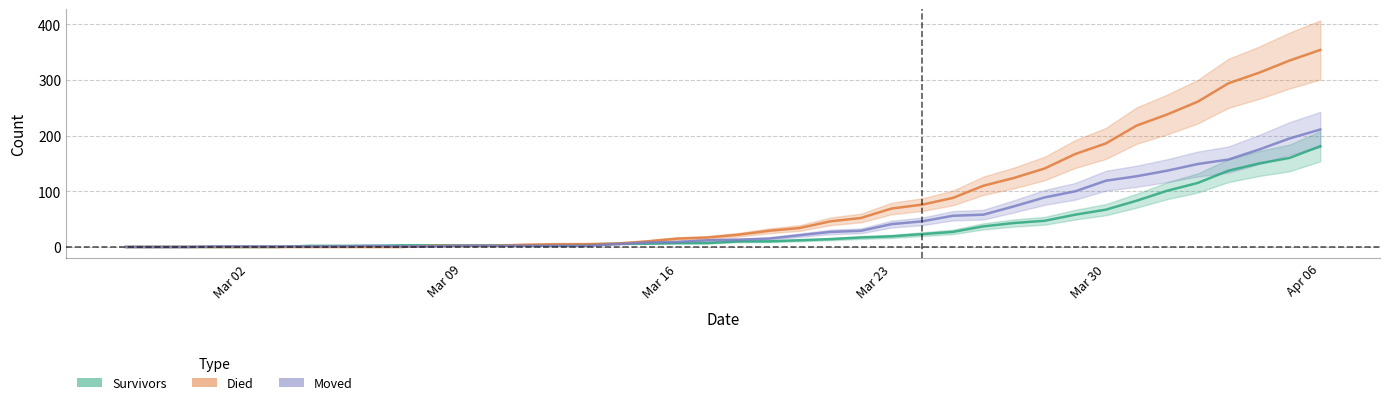

What is the label of the 20th point from the left?

2020-03-17